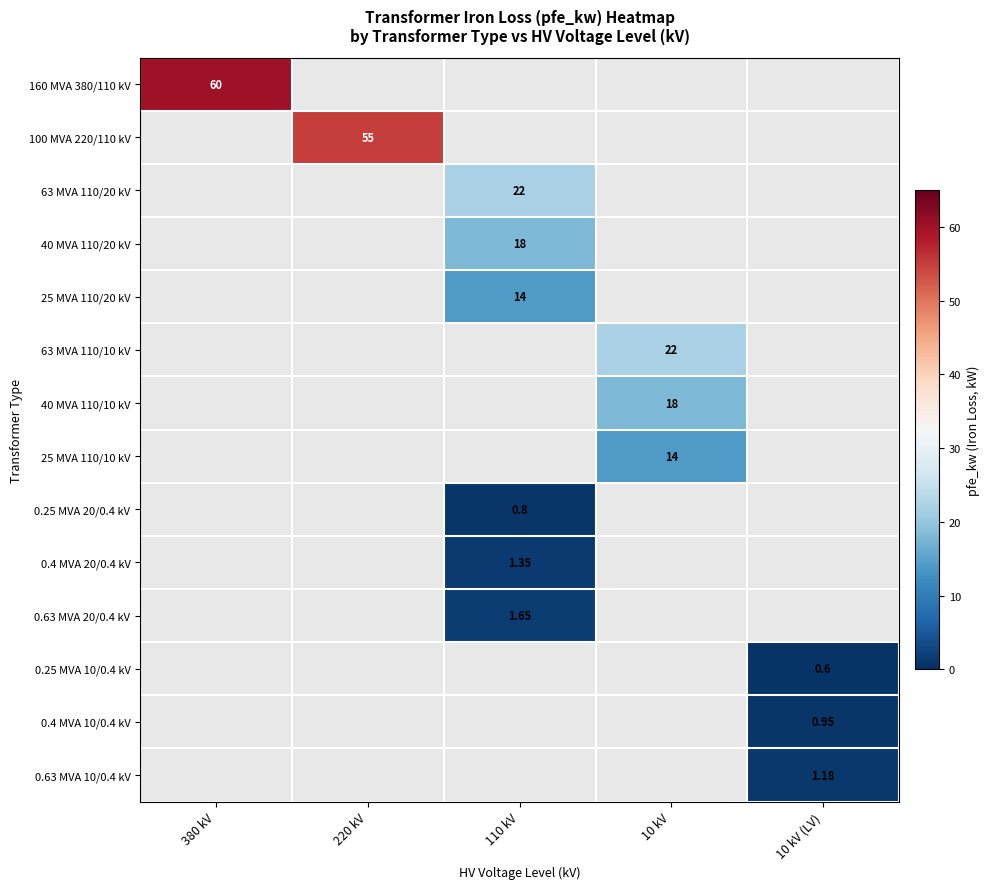

What is the difference between the maximum and second lowest values in the 25 MVA 110/20 kV series?

14.0